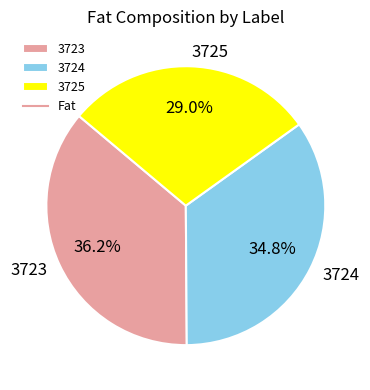

Is 3725 the majority of the pie?

No